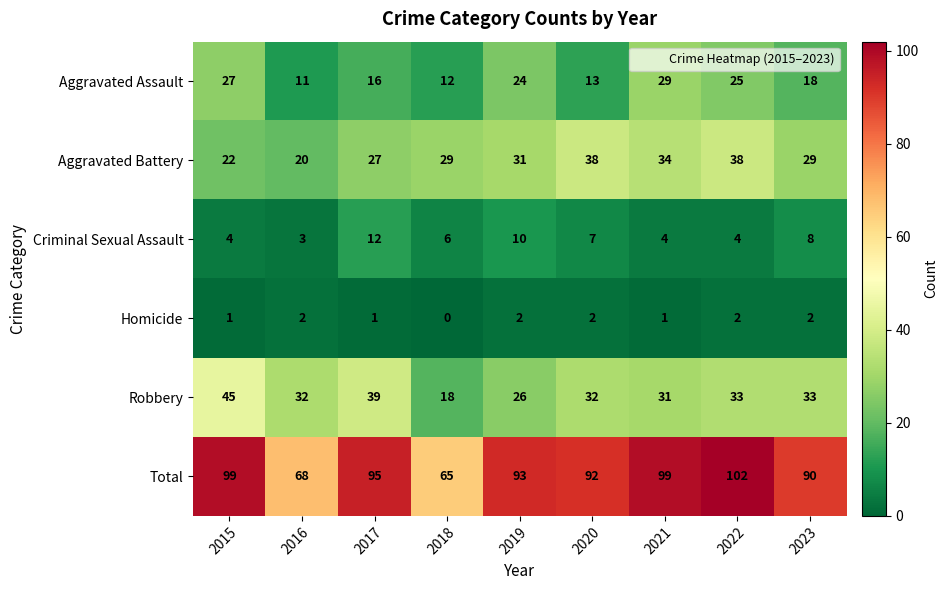

At which label does Total first exceed 93?

2015